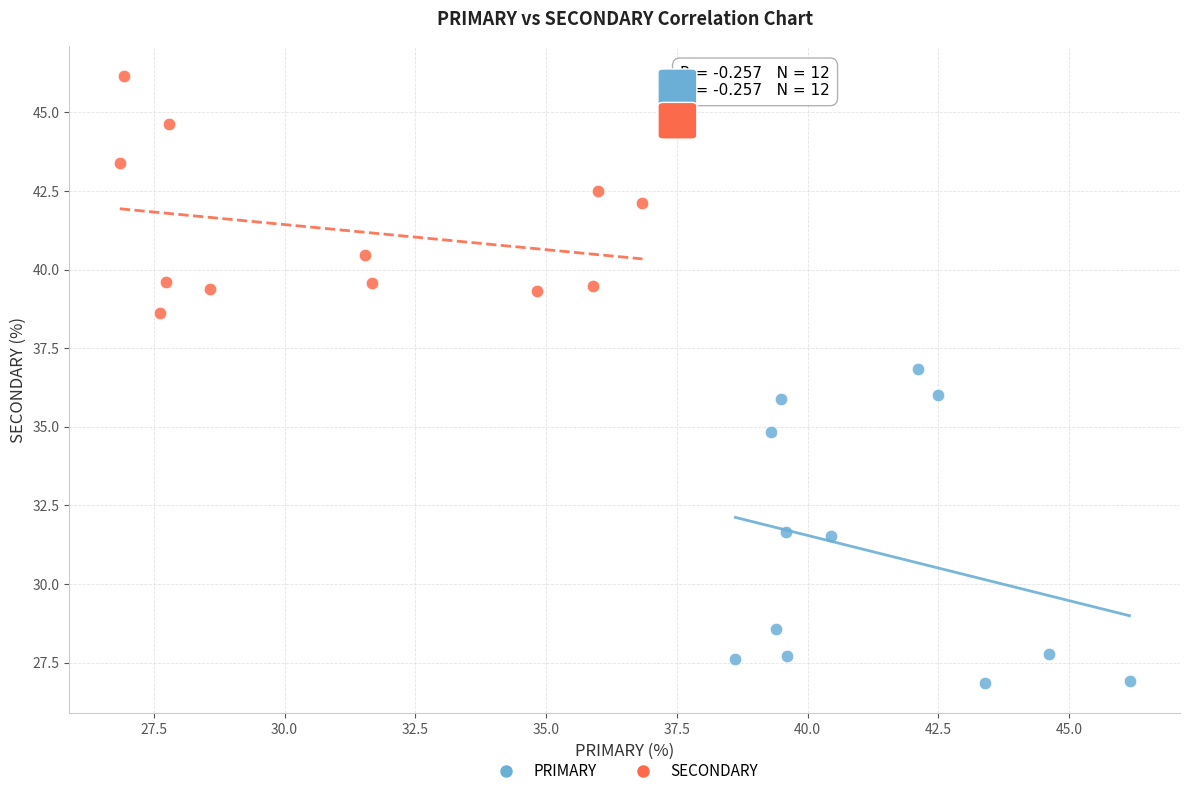

Which series contains the lowest Y value?

PRIMARY